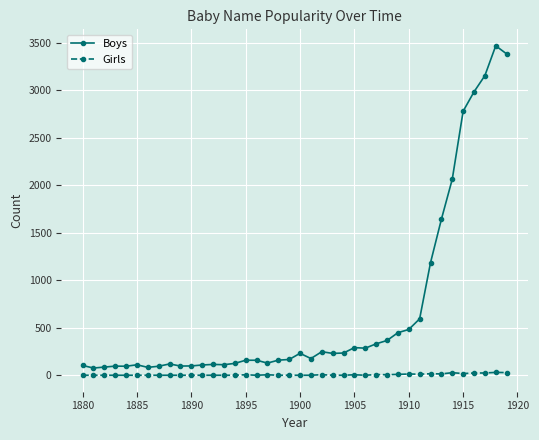

True or false: Girls and Boys intersect in this chart.

False